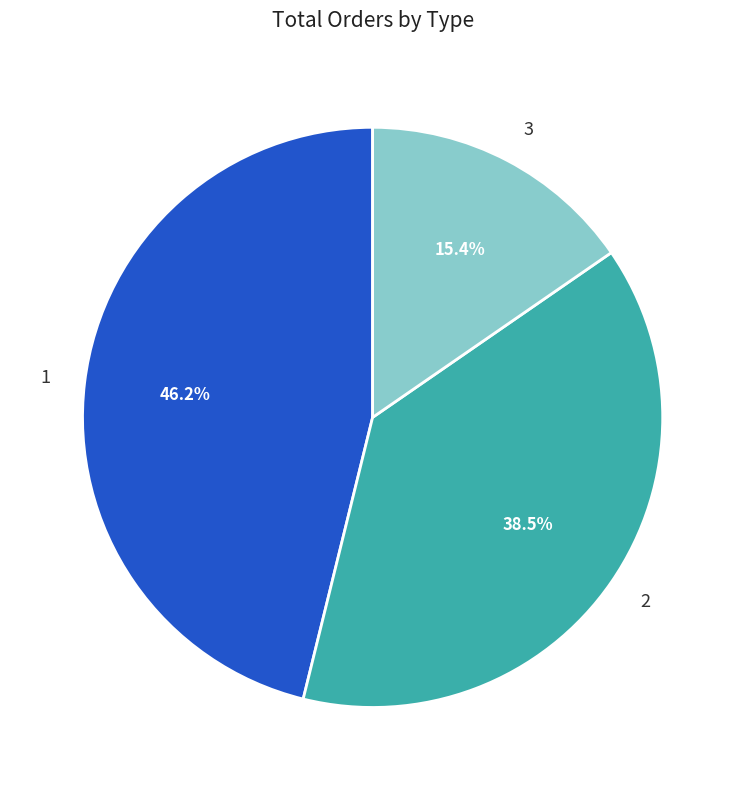

To the nearest percent, what percentage of the pie is 1?

46%